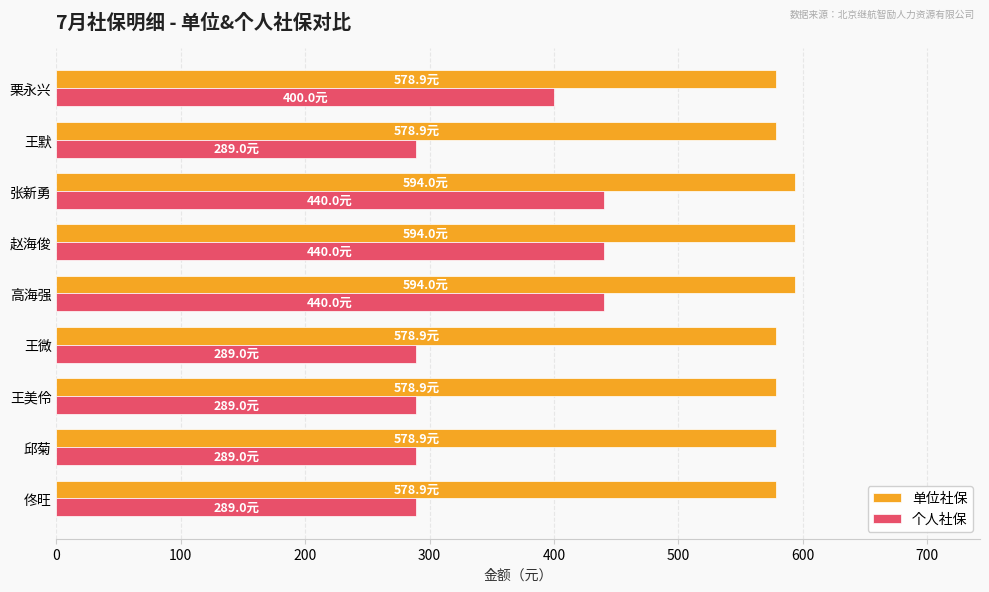

What is the average value of the 单位社保 series?

583.9